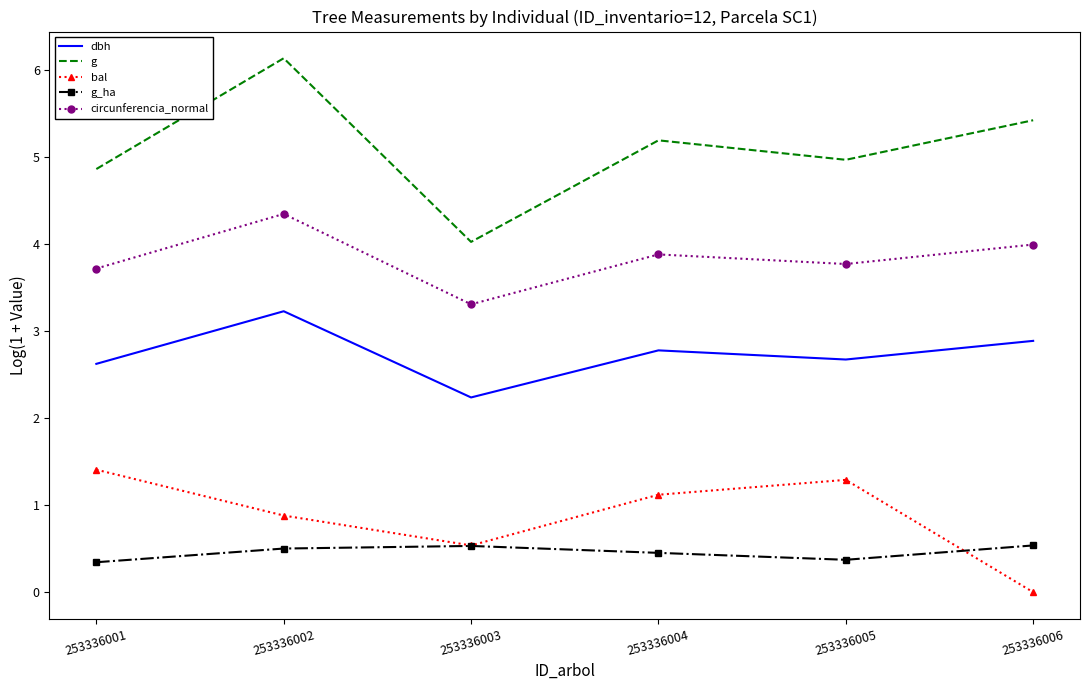

Reading left to right, what are all the values shown in this chart?

dbh: 2.6	3.2	2.2	2.8	2.7	2.9
g: 4.9	6.1	4.0	5.2	5.0	5.4
bal: 1.4	0.9	0.5	1.1	1.3	0.0
g_ha: 0.3	0.5	0.5	0.5	0.4	0.5
circunferencia_normal: 3.7	4.3	3.3	3.9	3.8	4.0